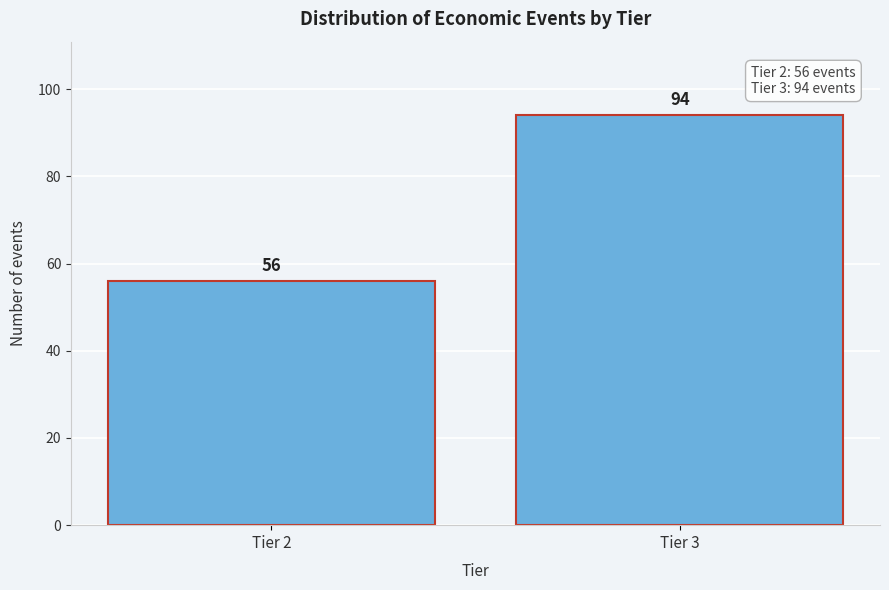

Reading left to right, what are all the values shown in this chart?

56	94